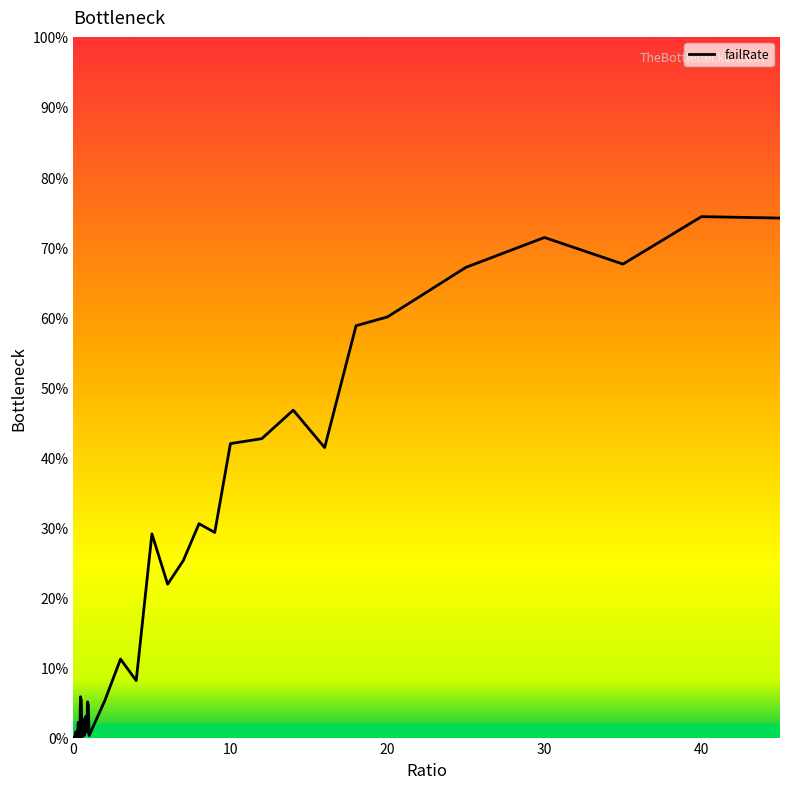

Does the chart display data point markers on the line(s)?

No